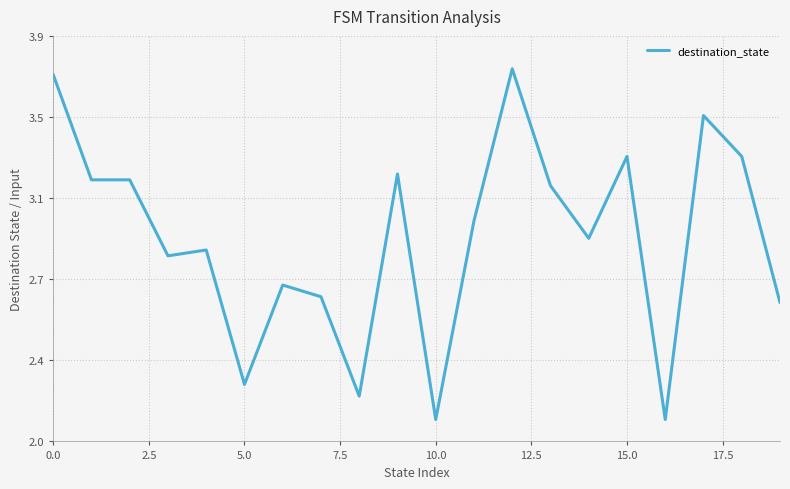

Is this an area chart (filled region under the line)?

No